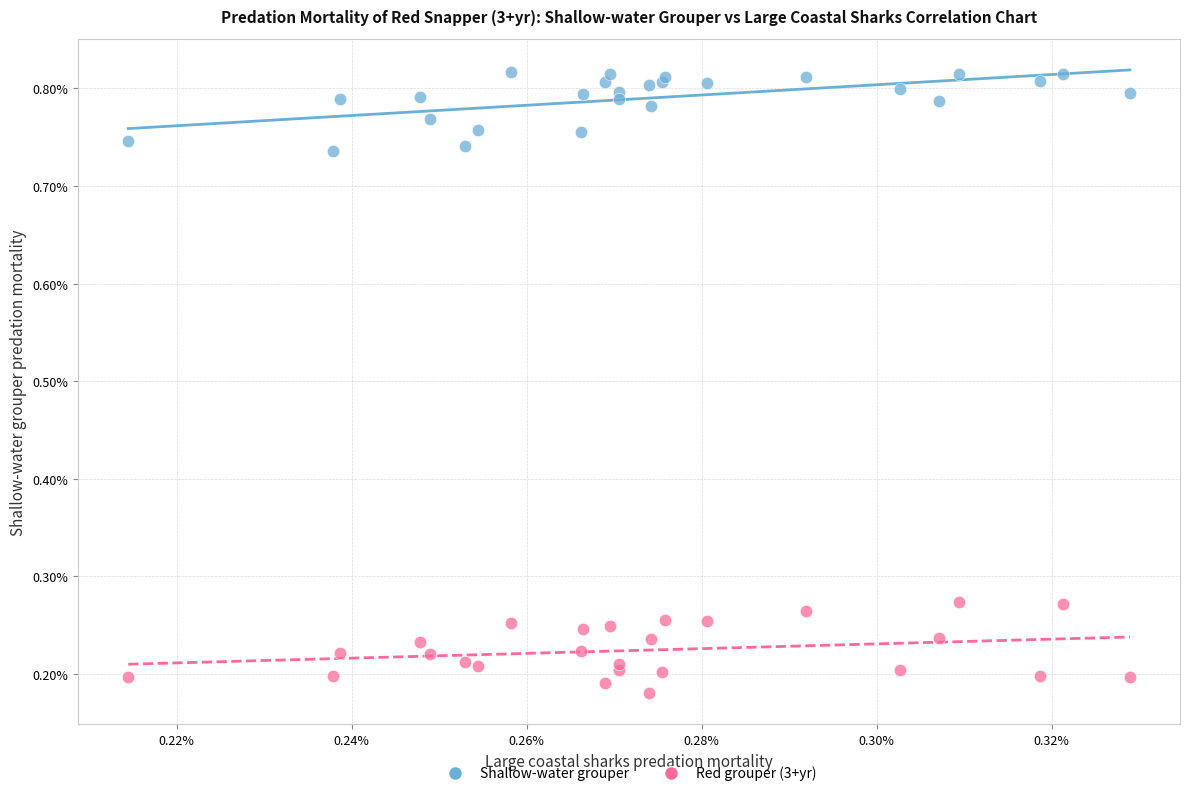

Which series has the largest Y range (max minus min)?

Red grouper (3+yr)